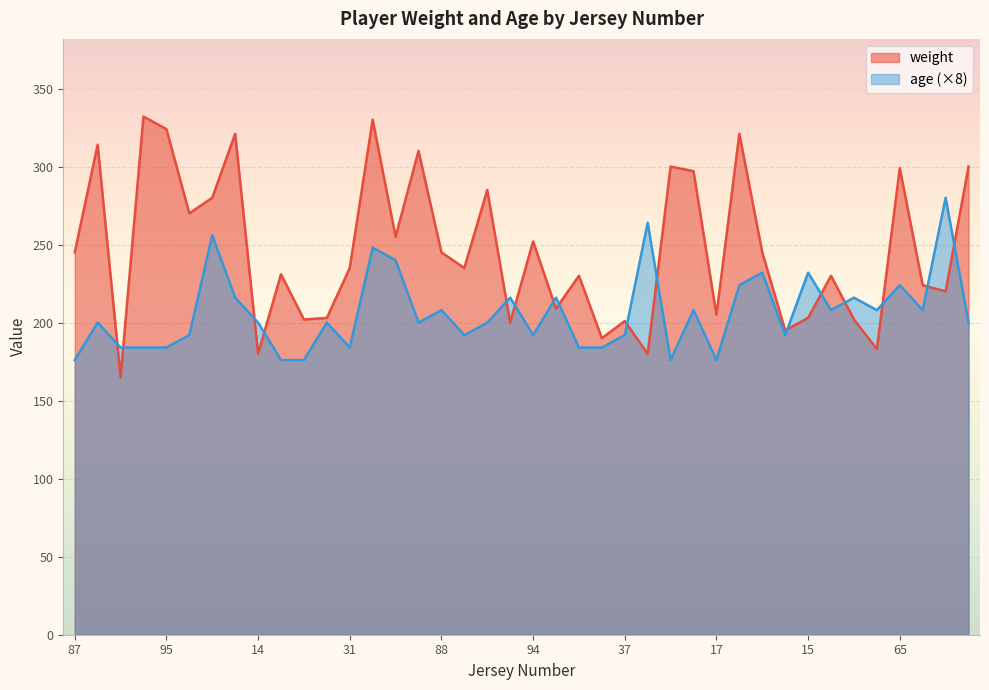

What is the difference between the second highest and second lowest values in the age series?

88